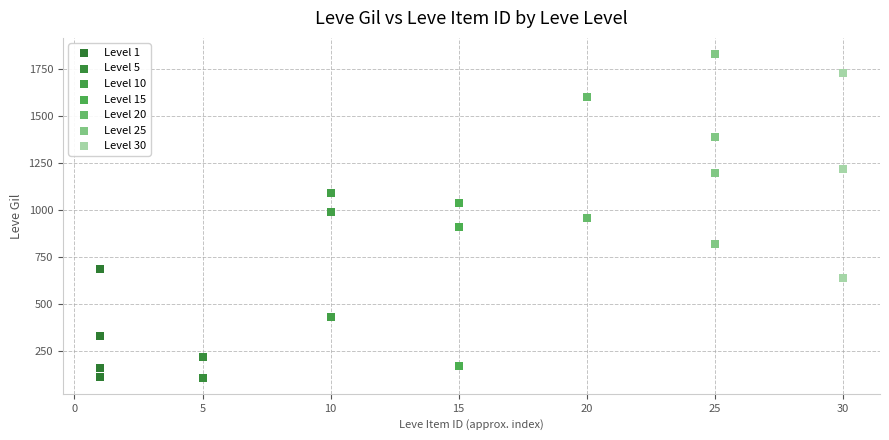

Which series contains the highest Y value?

Level 25